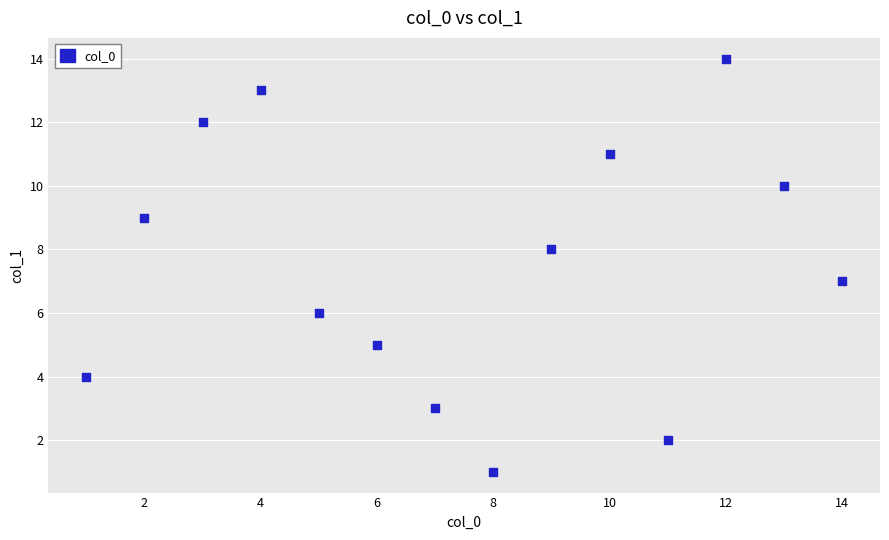

What is the range of Y values (max minus min)?

13